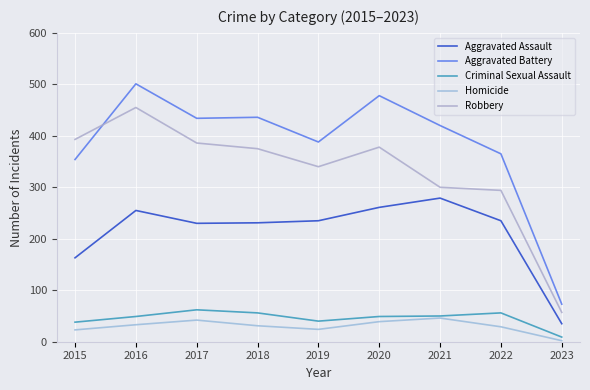

What is the difference between the second highest and second lowest values in the Aggravated Assault series?

98